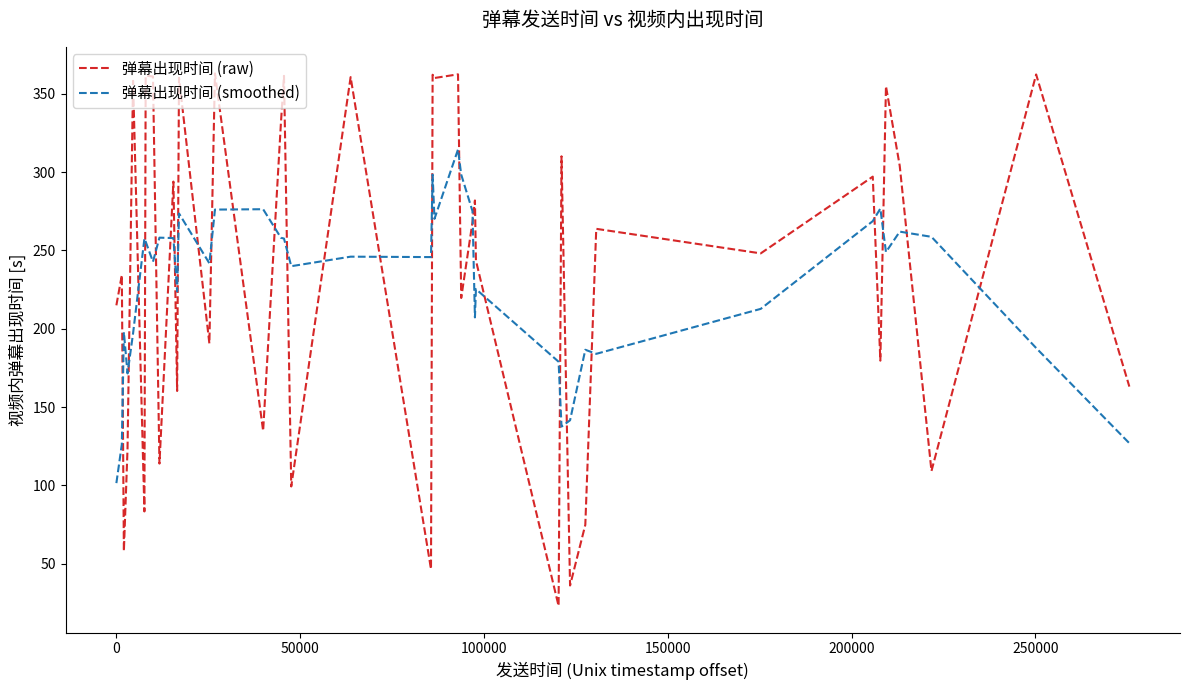

What is the difference between the maximum and minimum values in the 弹幕出现时间 (smoothed) series?

213.0